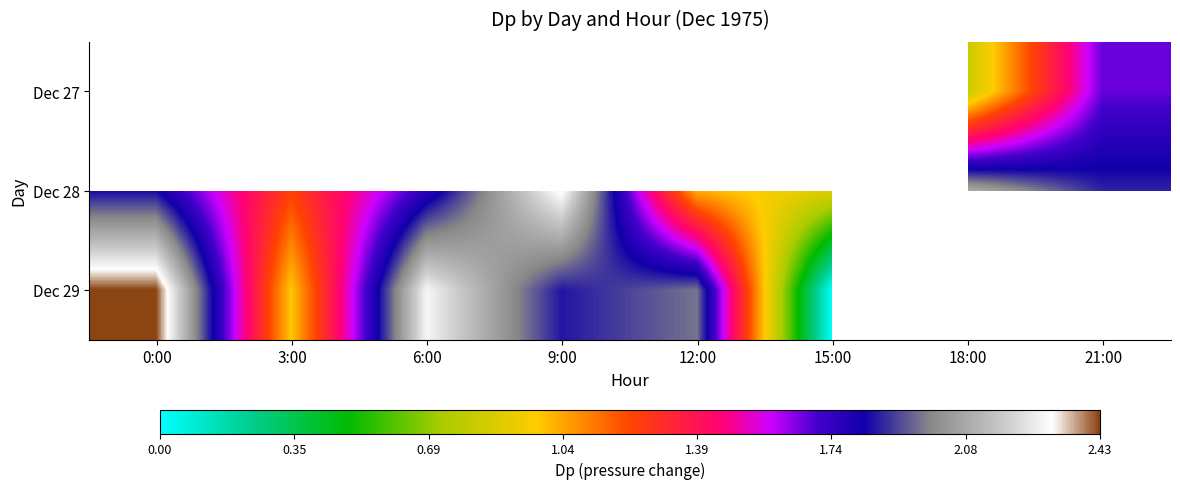

How many series are shown in this chart?

3